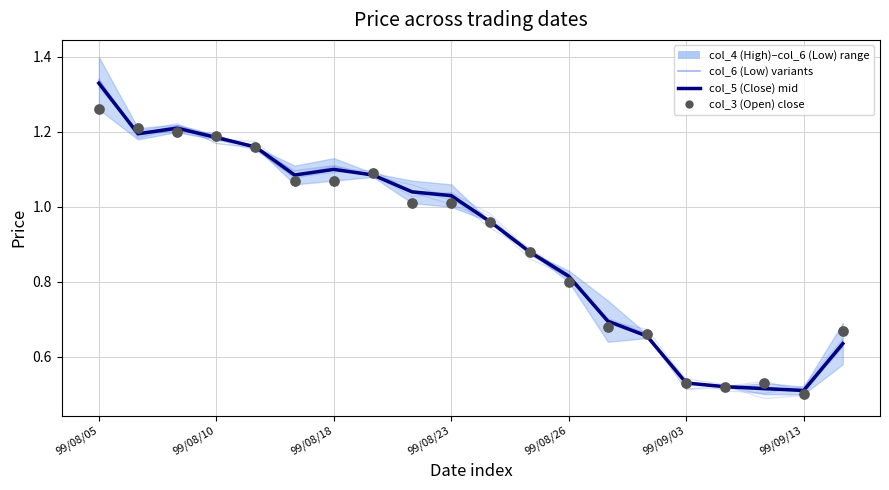

What is the total value across all series at 10?

2.9